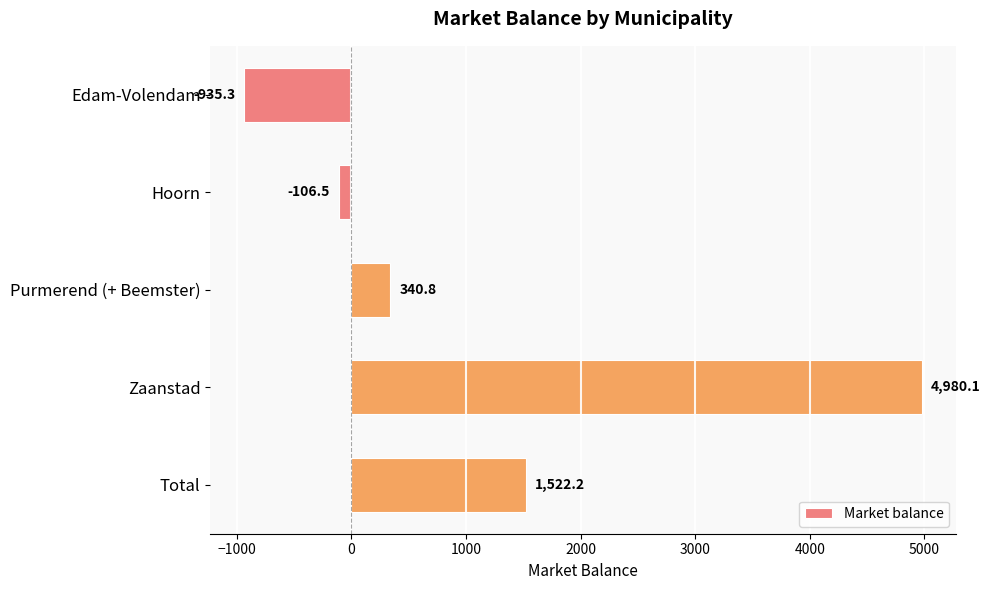

What is the label of the 4th bar from the bottom?

Hoorn